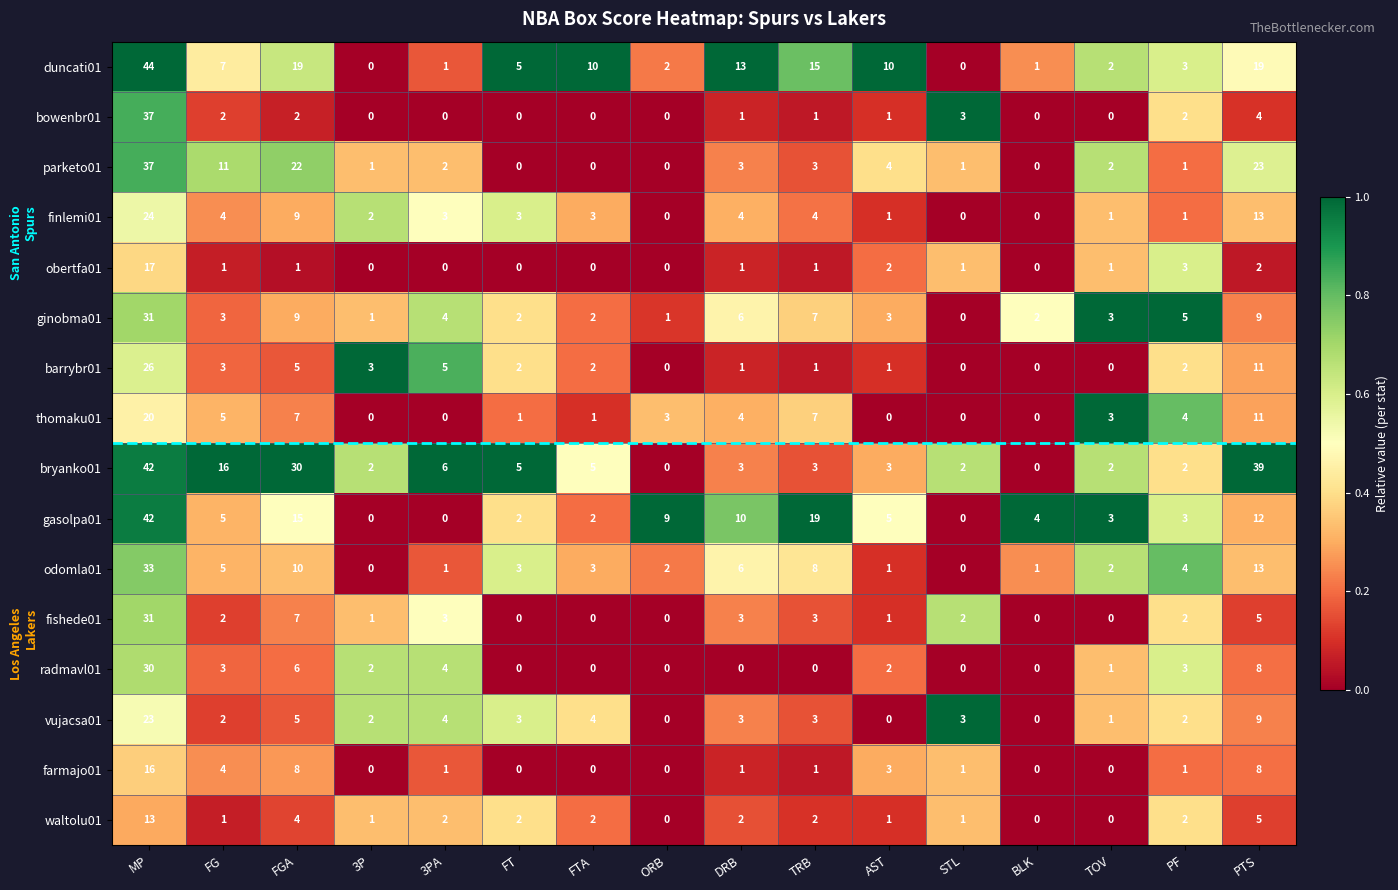

Where is fishede01 nearest to the value 15?

FGA